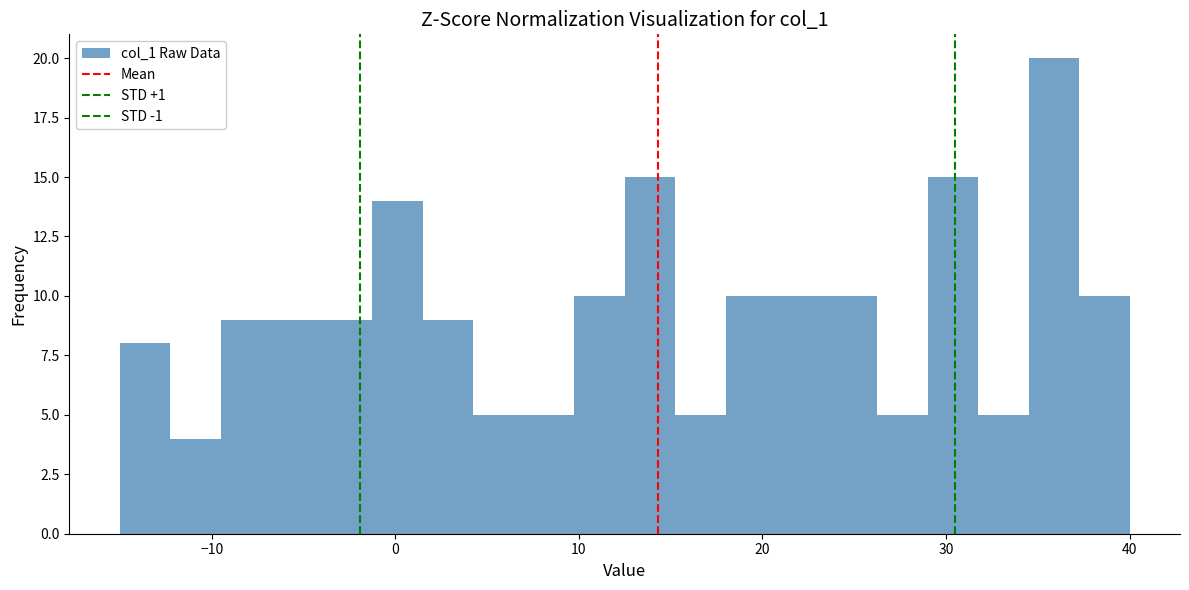

Around what value on the x-axis is the tallest bar? Give the approximate position of its centre, as read against the axis.

36